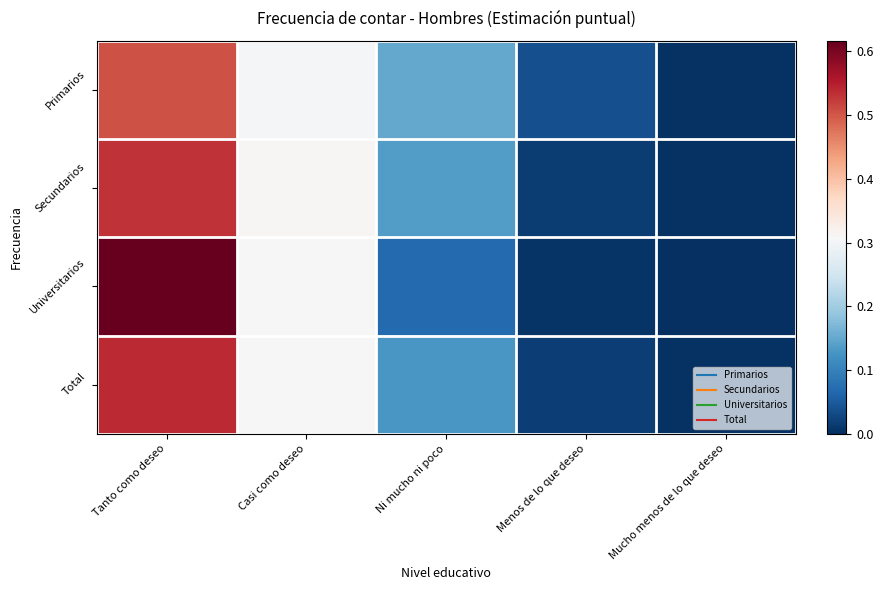

Rank the series at Ni mucho ni poco from highest to lowest value.

Primarios, Secundarios, Total, Universitarios